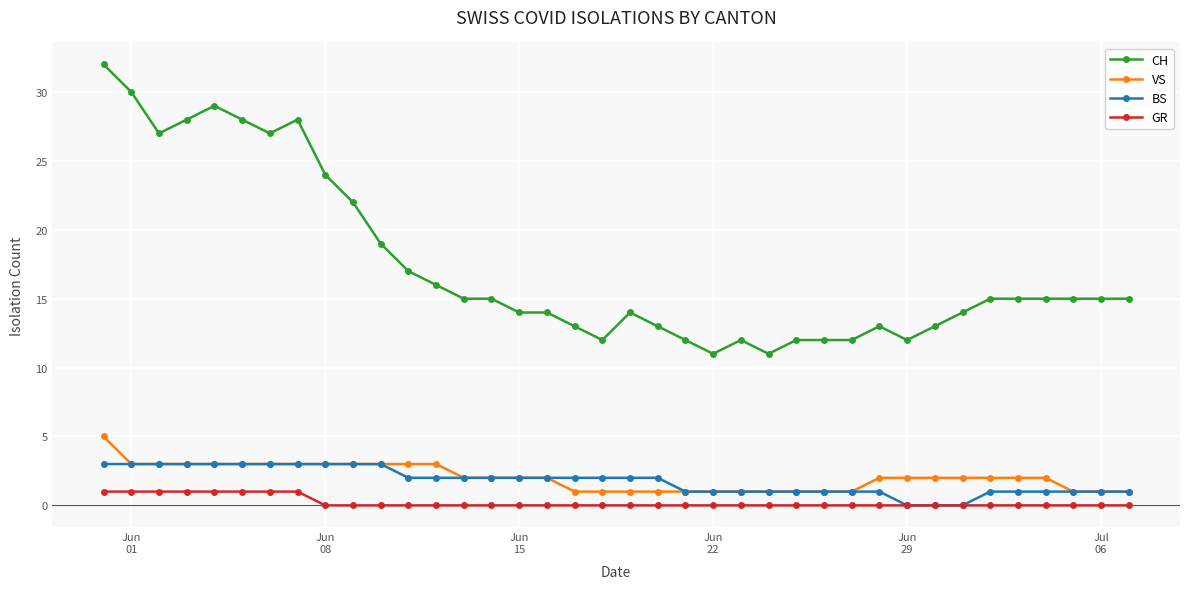

What is the difference between the second highest and second lowest values in the GR series?

1